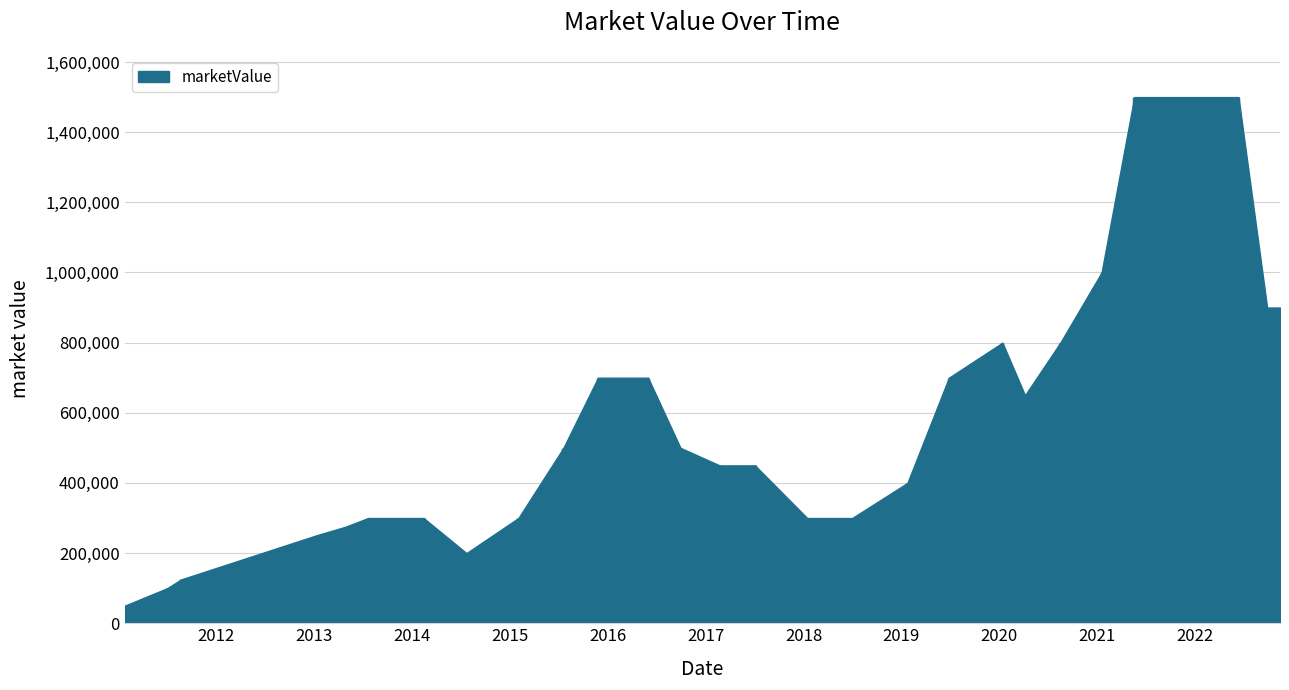

Is it true that the value at 2015-02-02 is 300000?

True